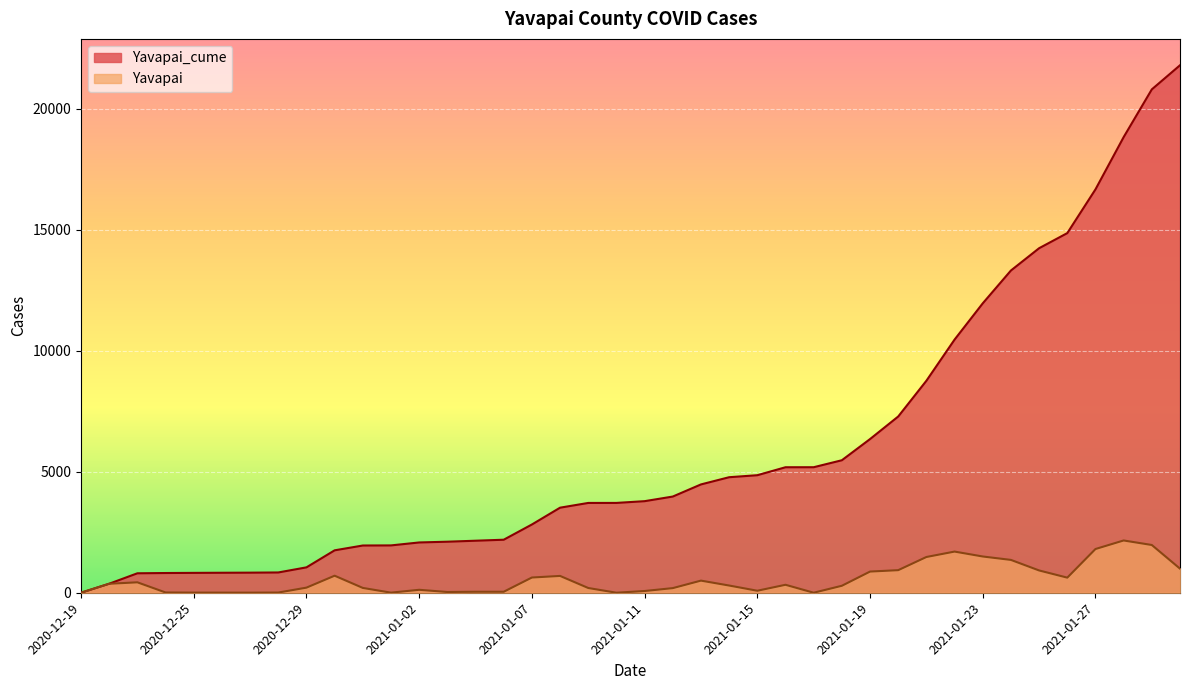

Is it true that Yavapai equals 983 at 2021-01-22?

False